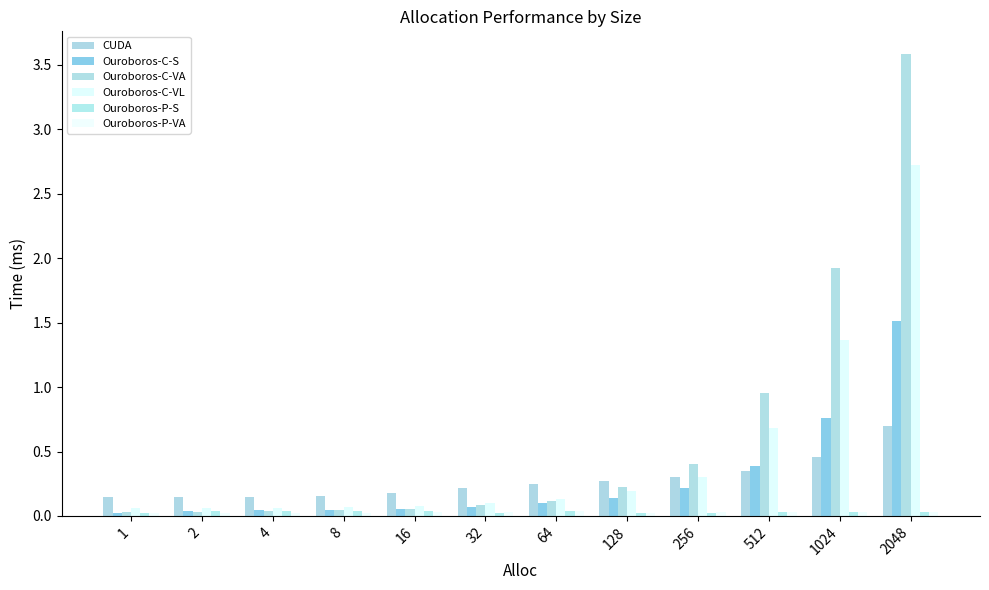

Is it true that Ouroboros-C-VL equals 0.1 at 128?

False